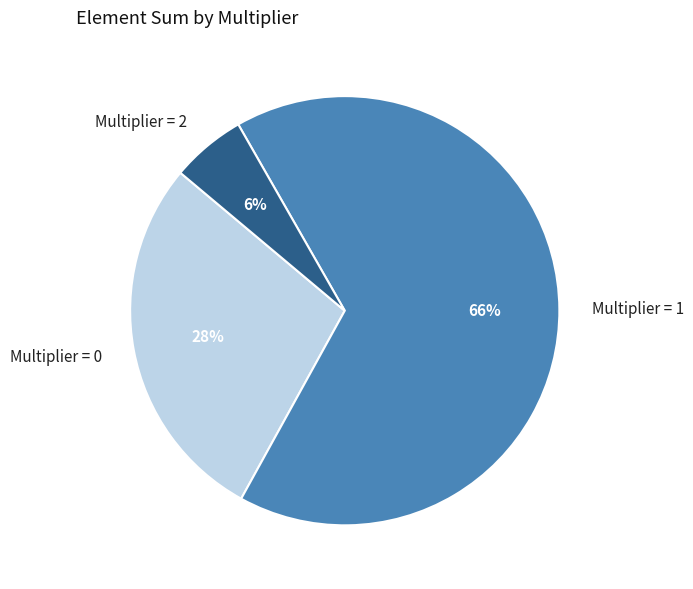

How many slices are in this pie chart?

3